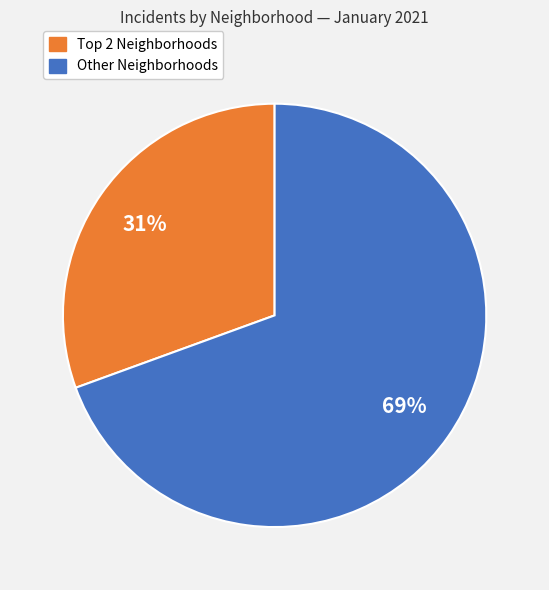

To the nearest percent, what is the average slice percentage?

50%